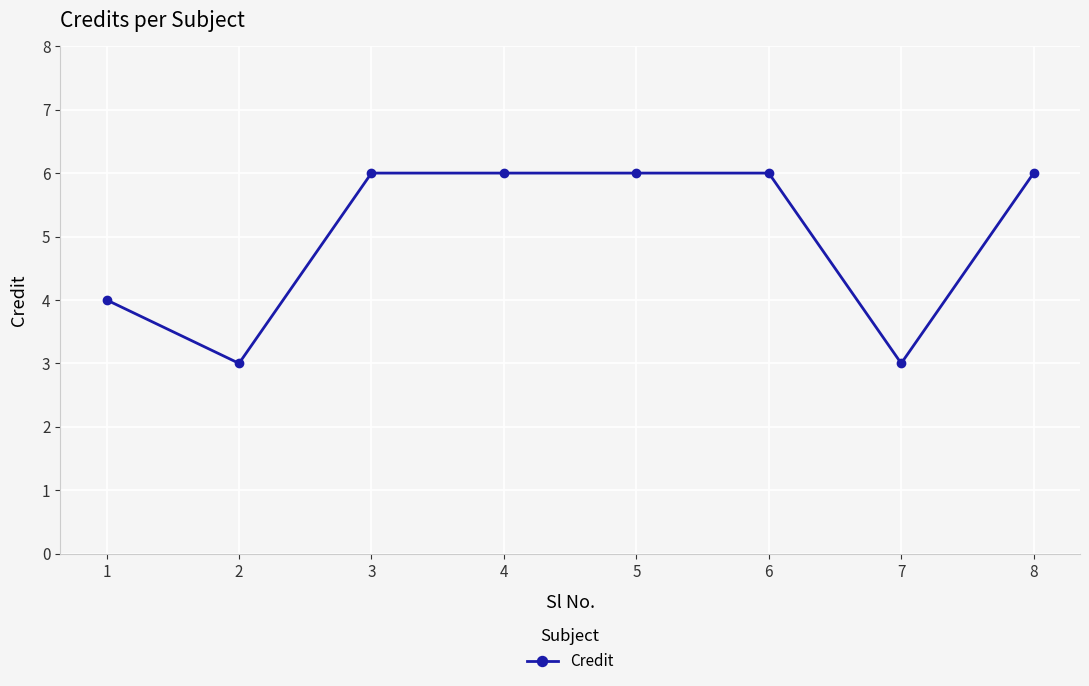

True or false: the data has more than 2 interior local peaks.

False